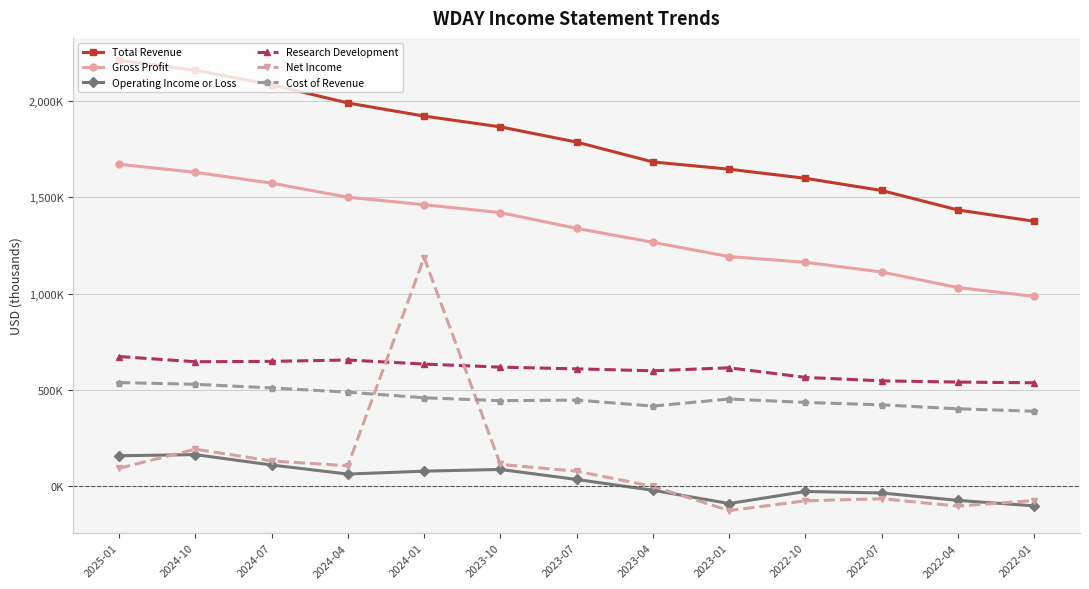

Which series has the widest spread of values?

Net Income